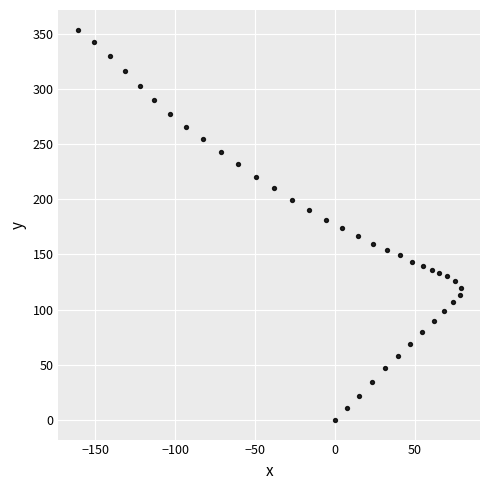

What is the range of Y values (max minus min)?

353.6